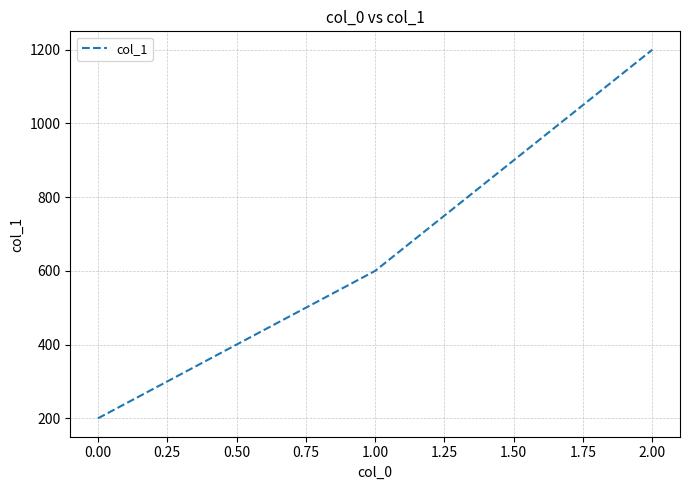

Read the value at 0.00, to the nearest 100.

200